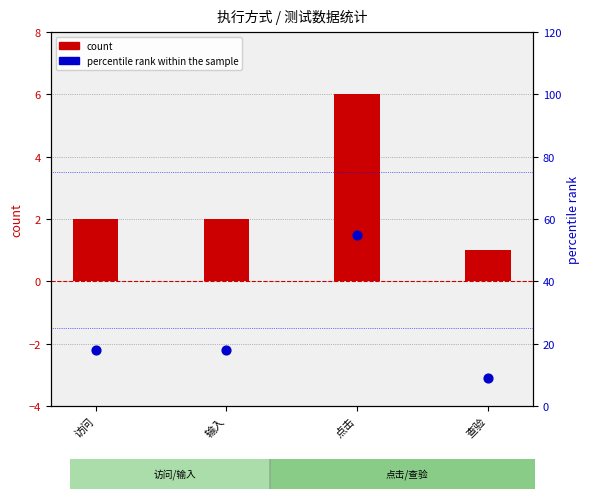

Between 点击 and 访问, which is larger?

点击